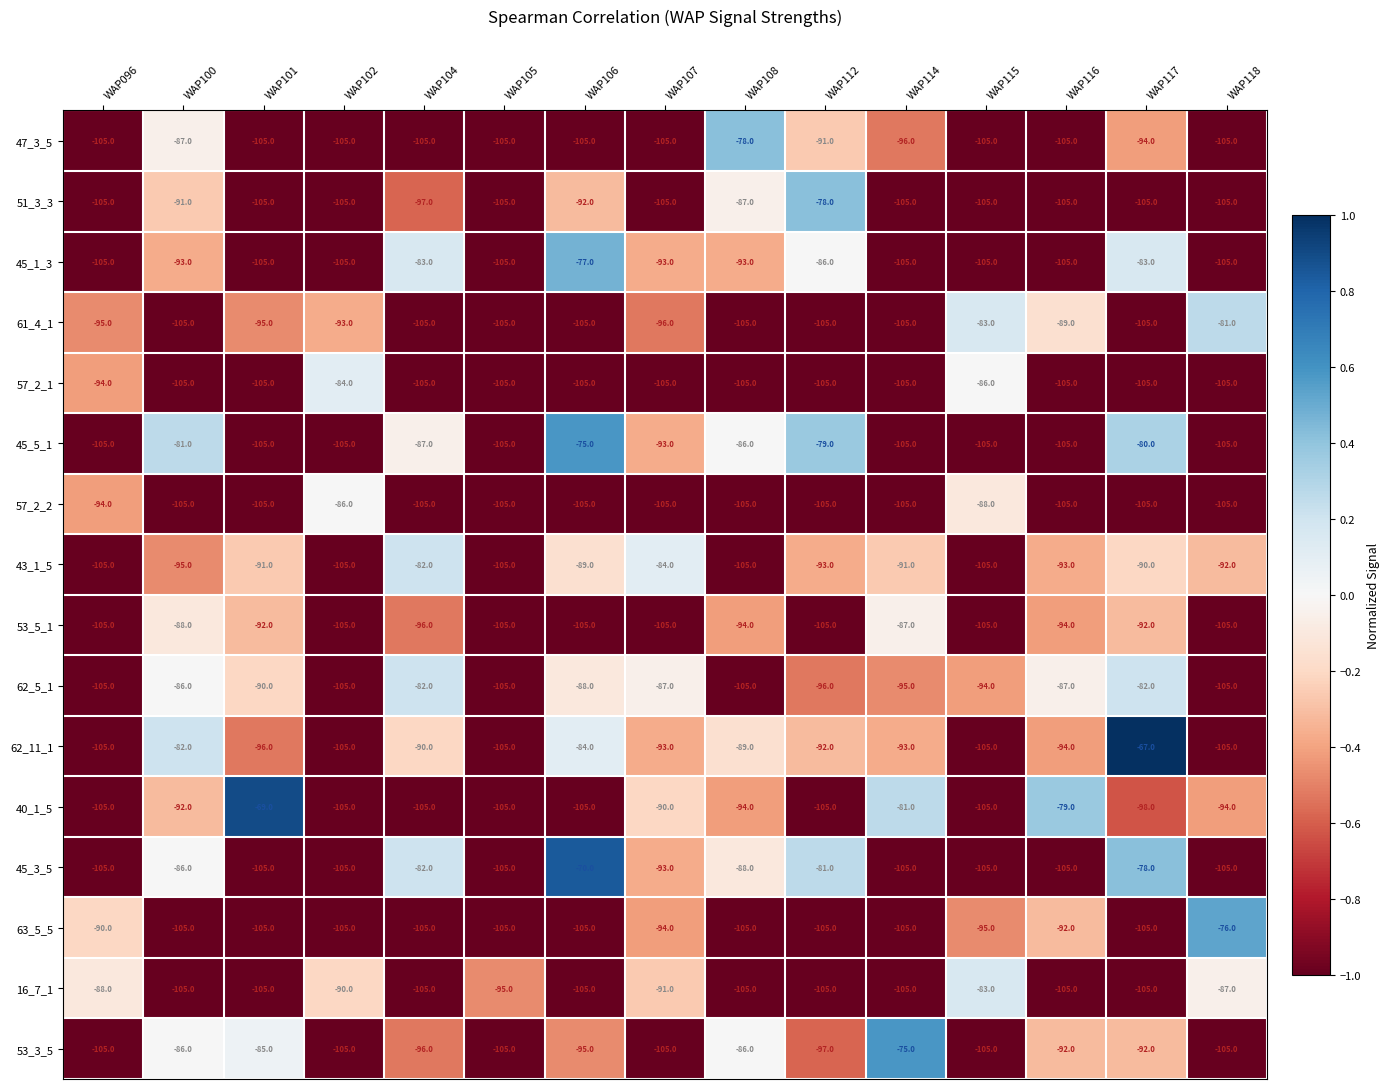

Which series has the largest total across all categories?

62_11_1